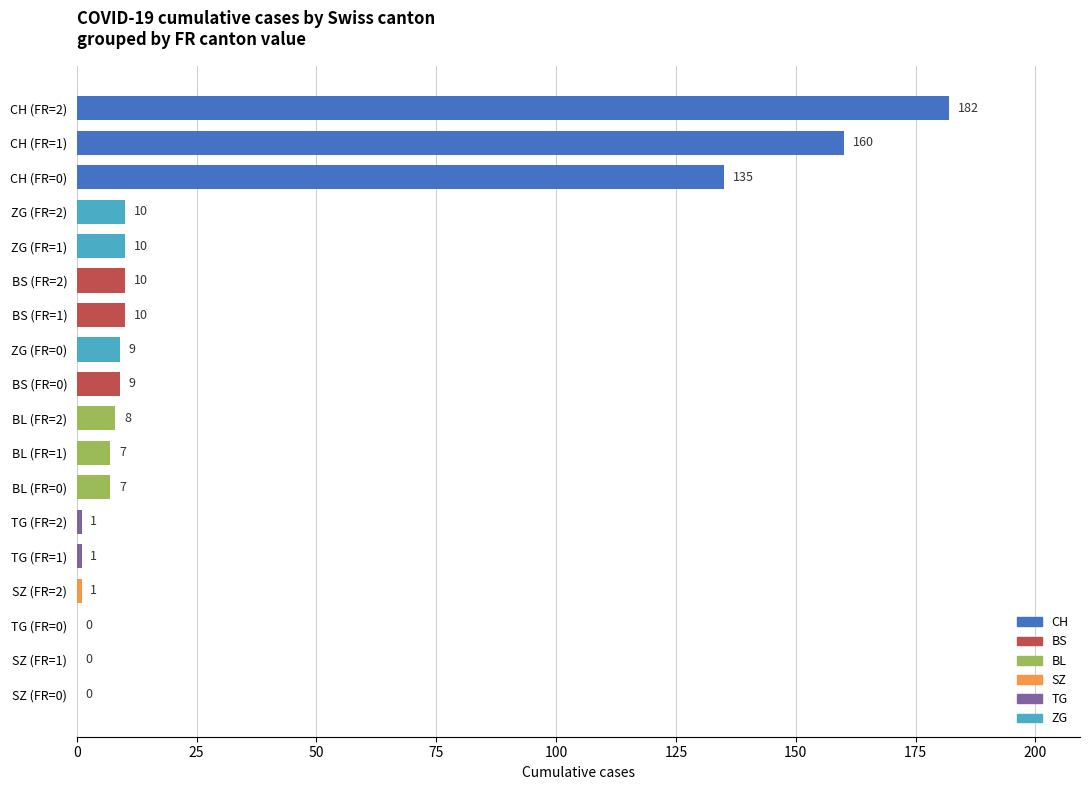

What is the change in value from TG (FR=0) to CH (FR=2)?

+182